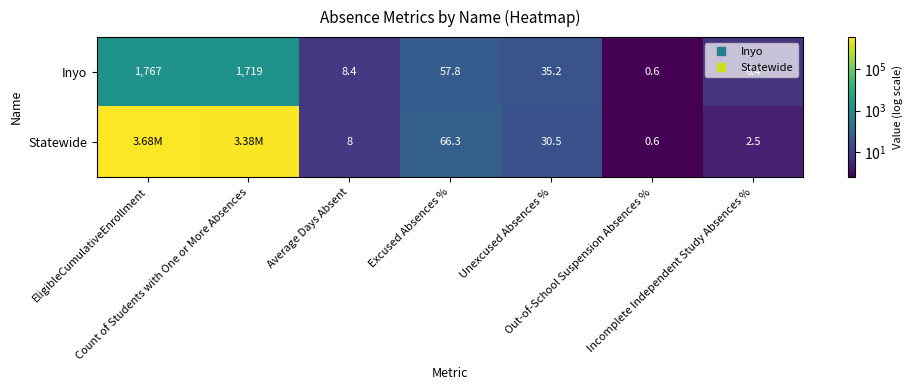

What is the difference between the maximum and minimum values in the Inyo series?

1766.4